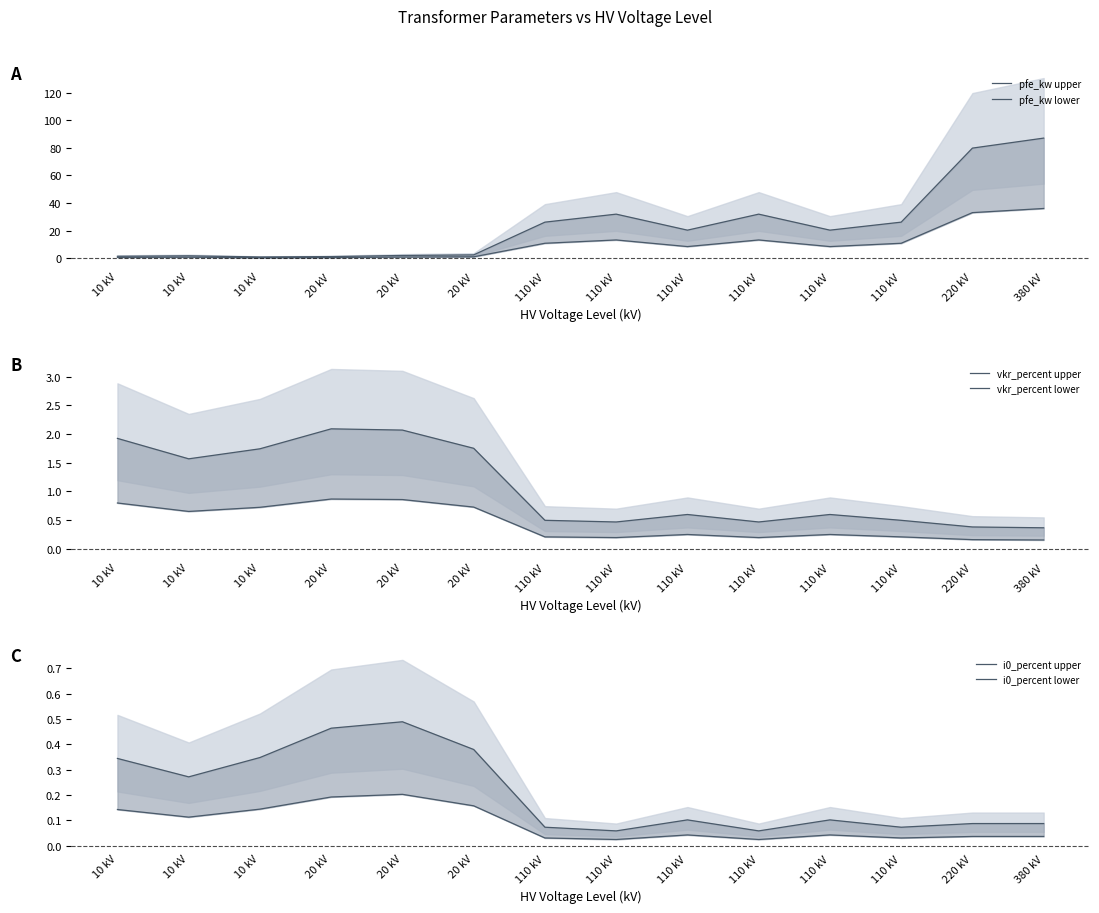

At how many categories does at least one series exceed 80?

1